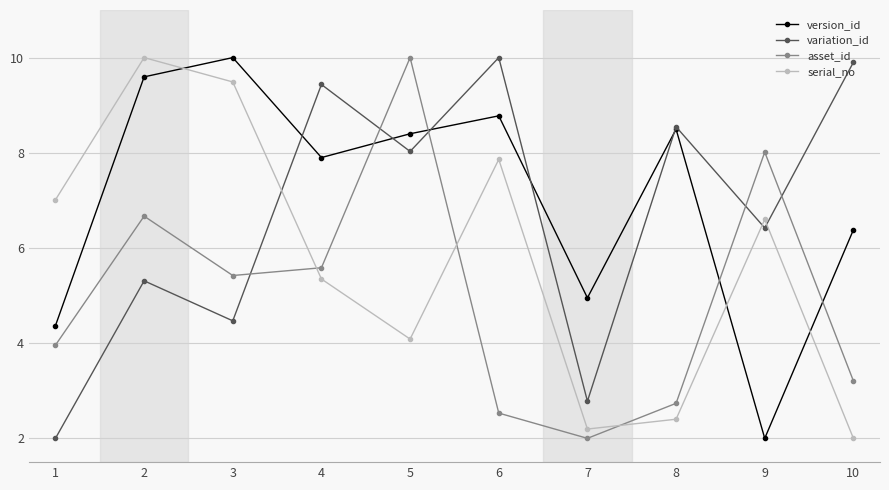

Count the number of categories in the chart.

10